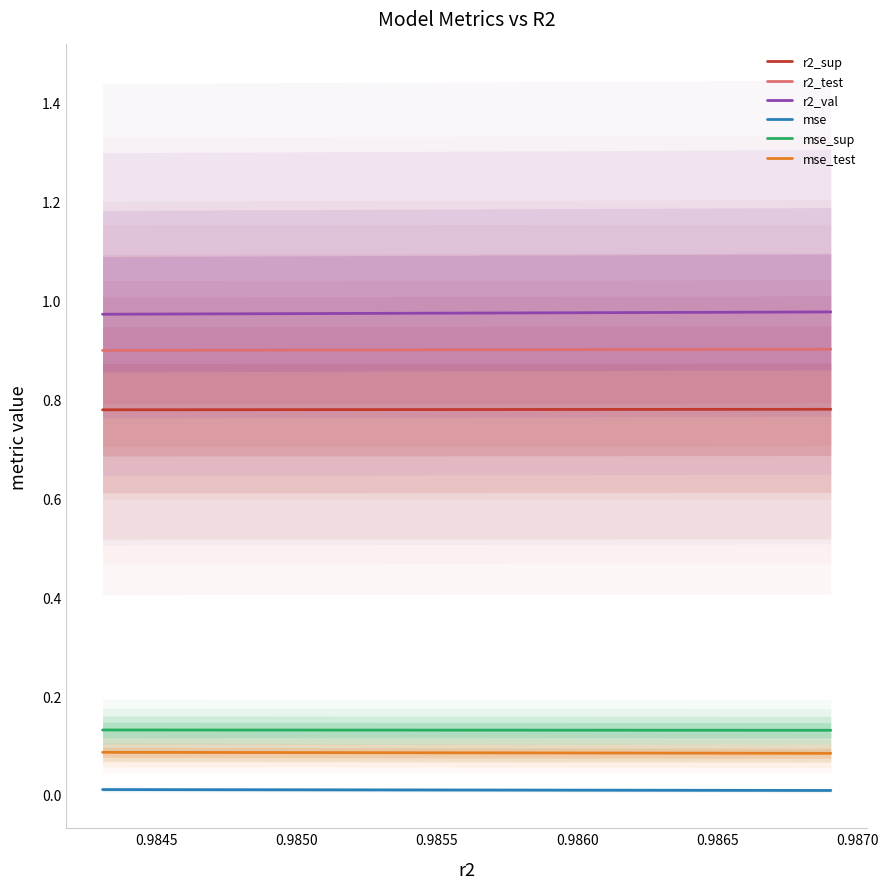

What is the value of the mse_sup point at the 10th from the left?

0.1